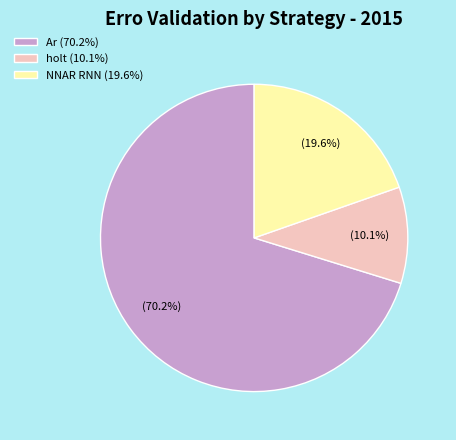

Rank the categories by value from highest to lowest.

Ar (70.2%), NNAR RNN (19.6%), holt (10.1%)